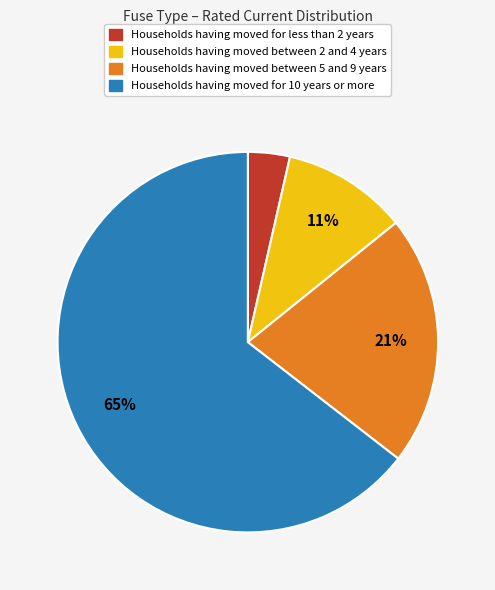

To the nearest percent, what is the average slice percentage?

25%